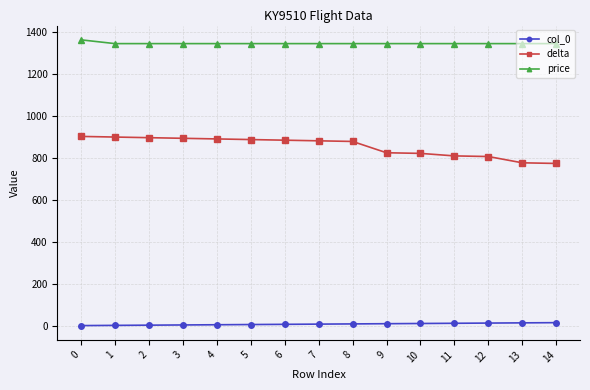

What is the maximum value shown in the chart?

1364